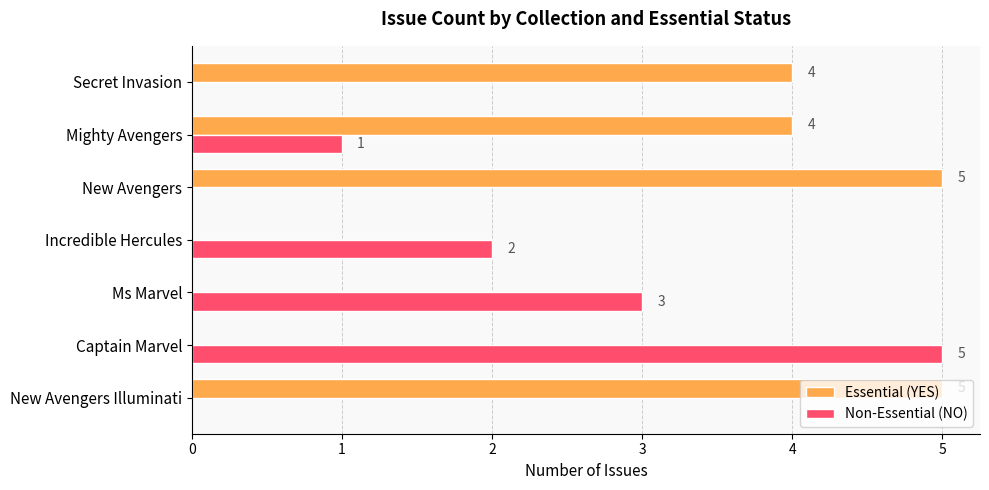

What is the sum of the Essential (YES) values at New Avengers and Ms Marvel?

5